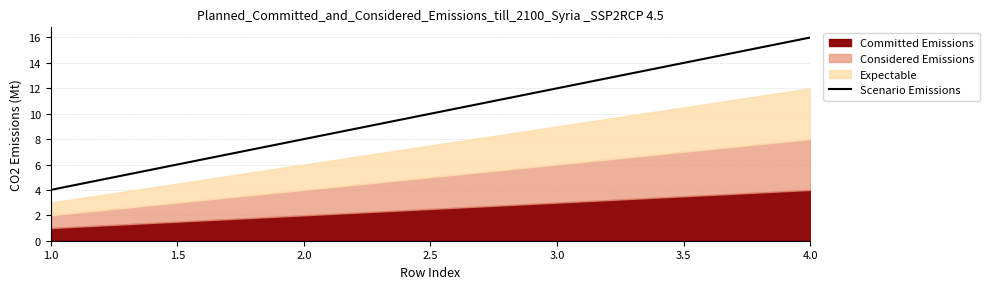

Does the chart display data point markers on the line(s)?

No